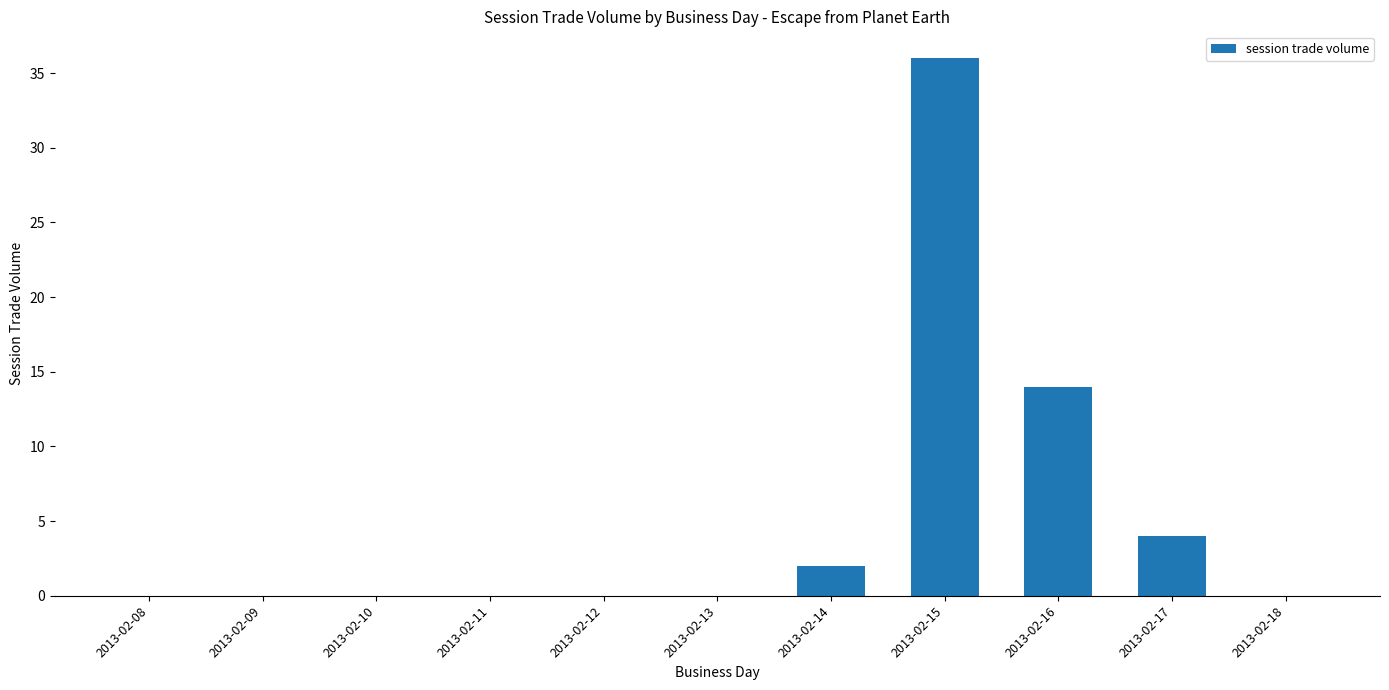

The value at 2013-02-11 is -18. True or false?

False